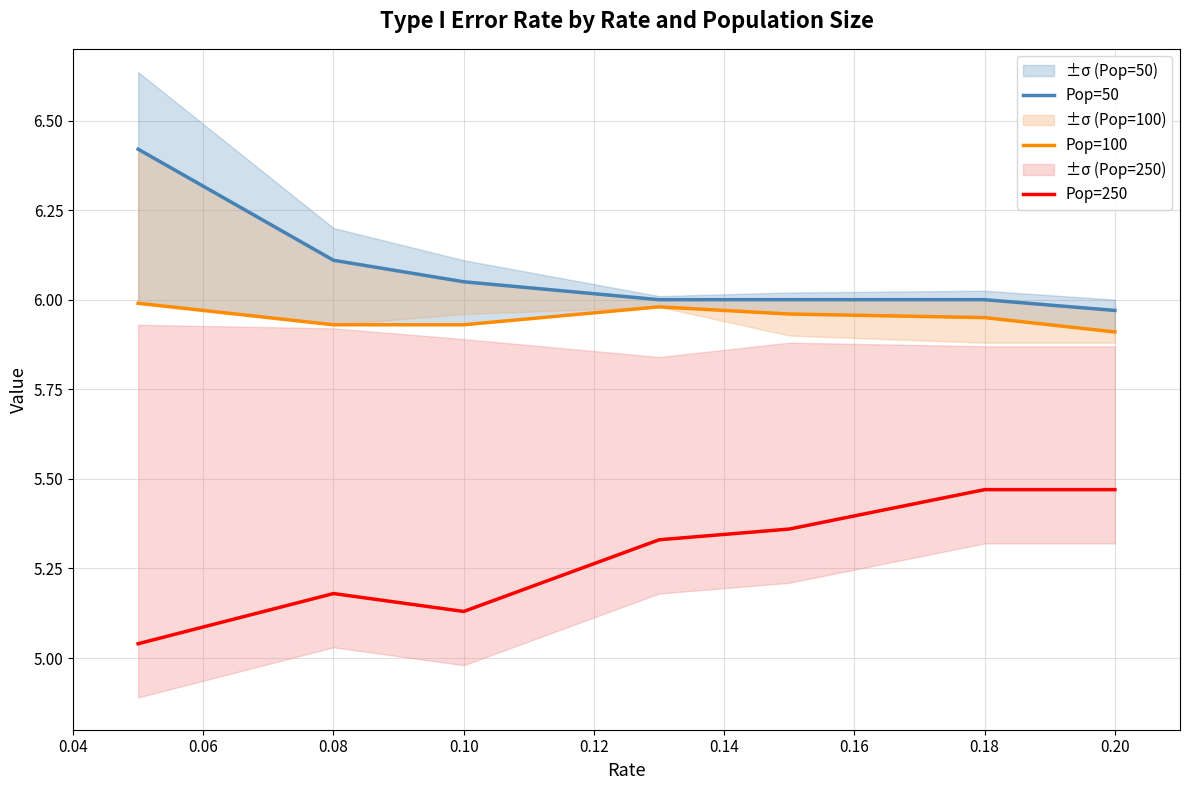

Is it true that Pop=250 equals 8.2 at 0.10?

False